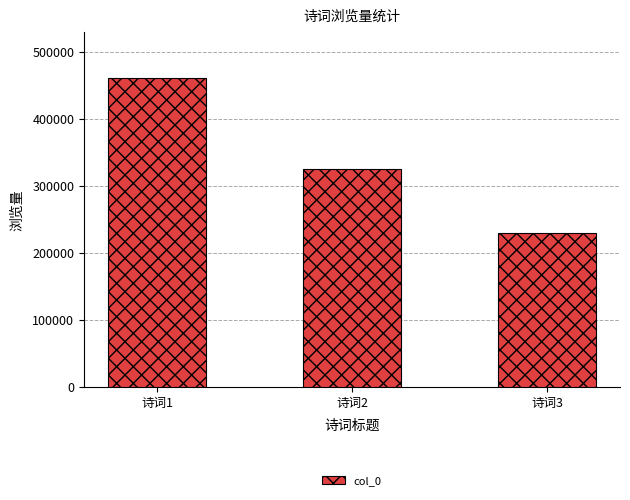

Reading left to right, extract all data points from this chart.

诗词1=460390	诗词2=324720	诗词3=229648